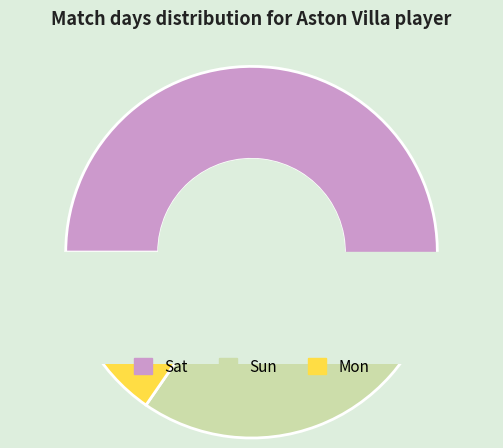

Do Sun and Fri together represent more than half of the pie?

No